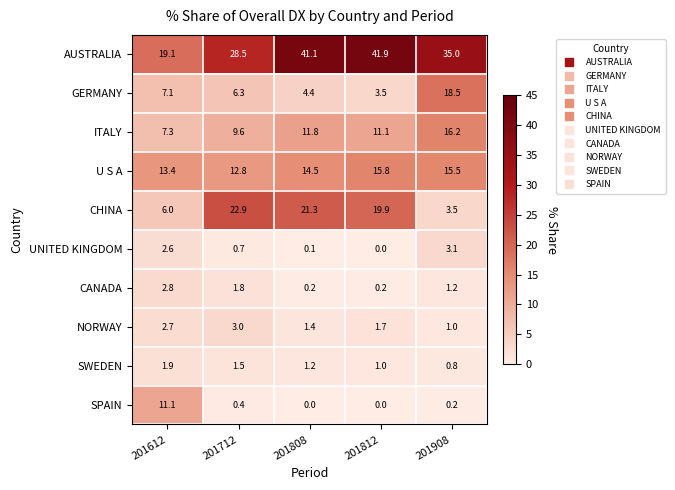

The CHINA series shows 6.0 at 201612. True or false?

True